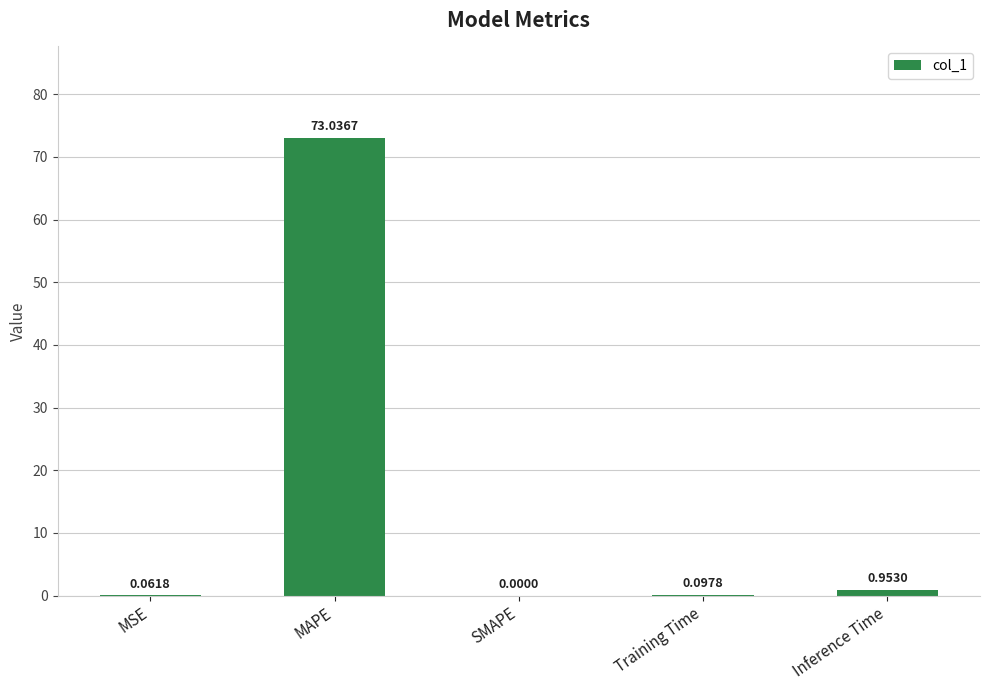

Between Training Time and Inference Time, which is larger?

Inference Time